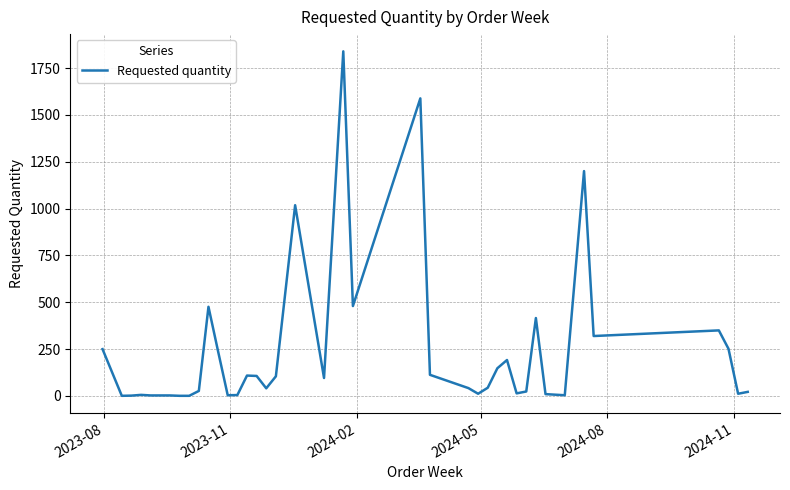

What is the greatest value displayed?

1839